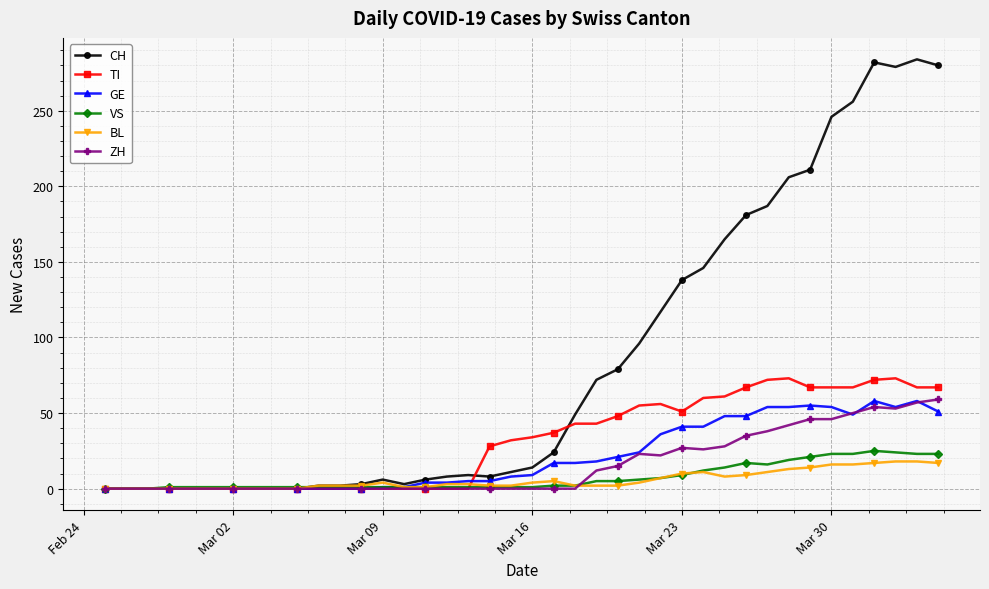

What is the maximum value for VS?

25